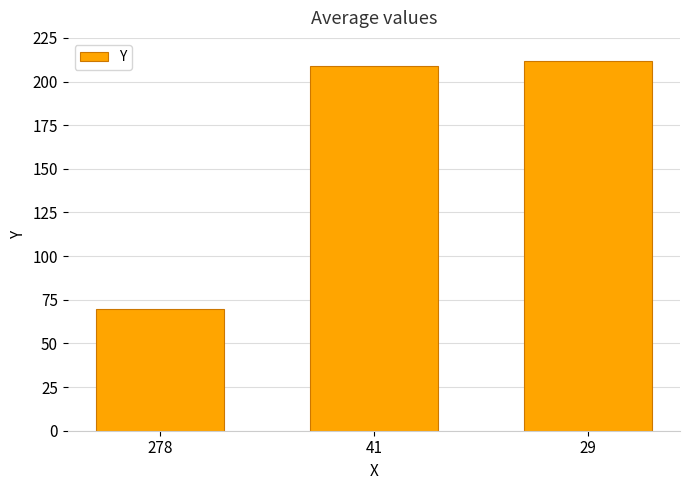

What value does the data have at 41, to the nearest 5?

210